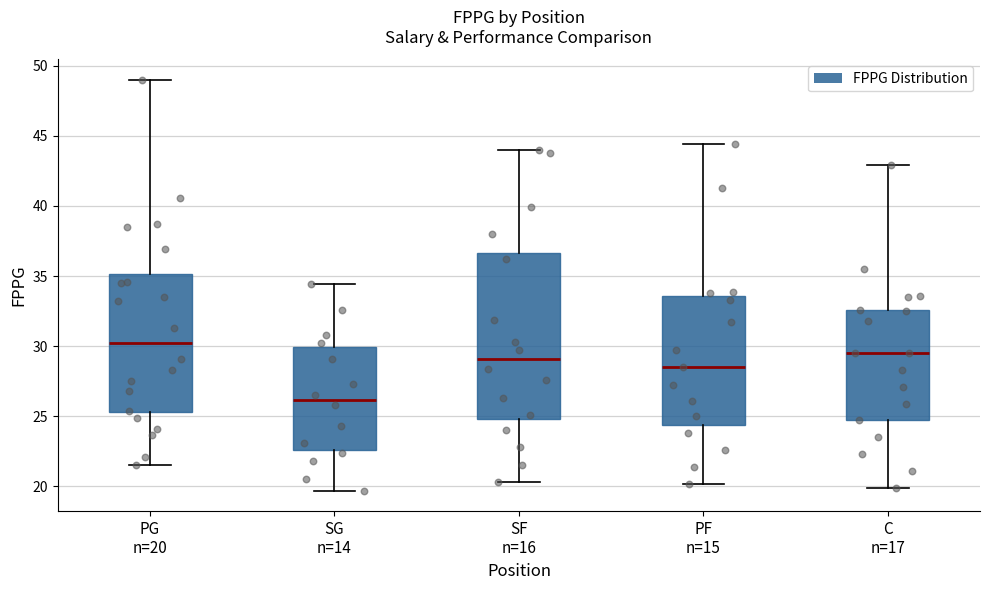

Which box's median line is the highest?

PG n=20